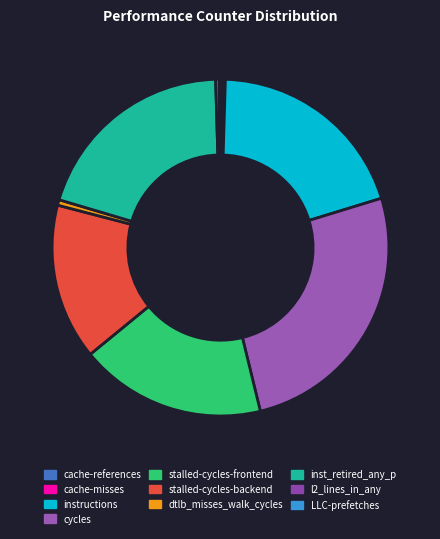

What percentage is NOT represented by stalled-cycles-frontend?

82.1%